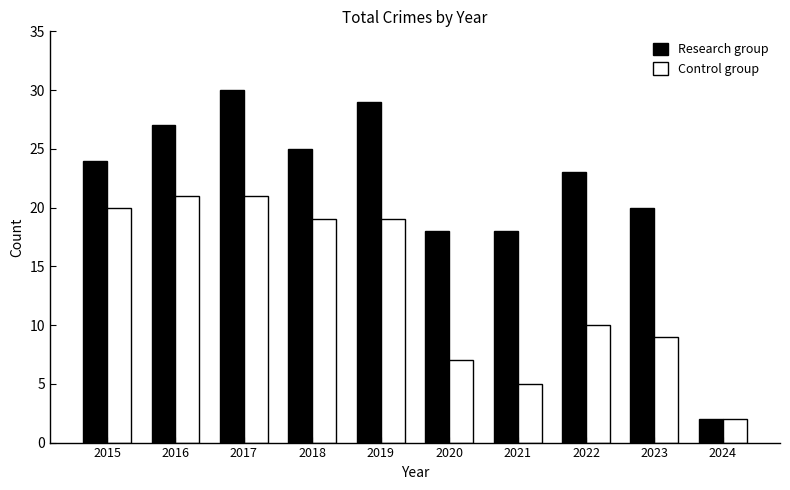

What is the greatest value displayed?

30